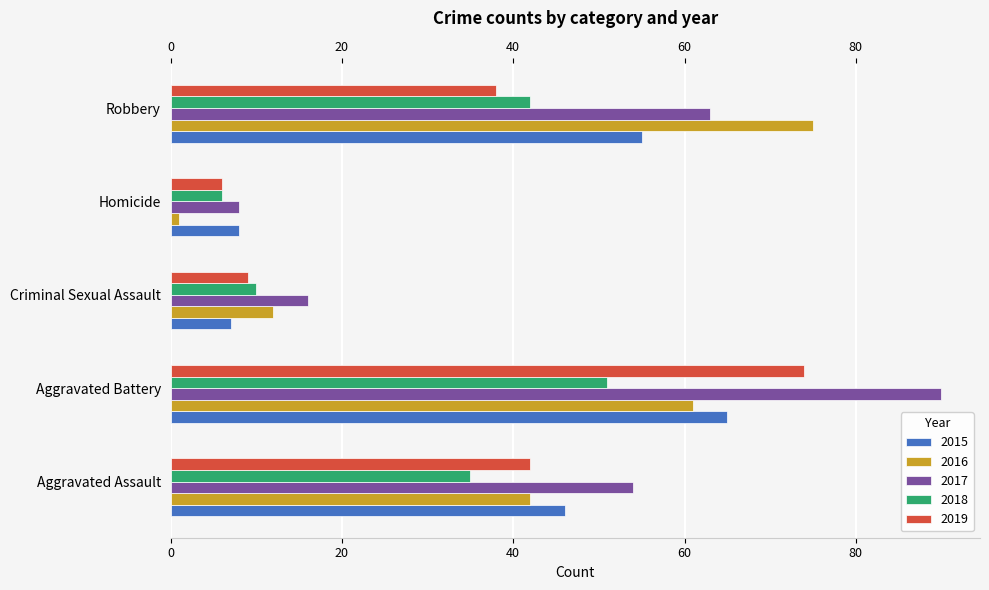

What is the sum of the 2017 values at Aggravated Assault and Robbery?

117